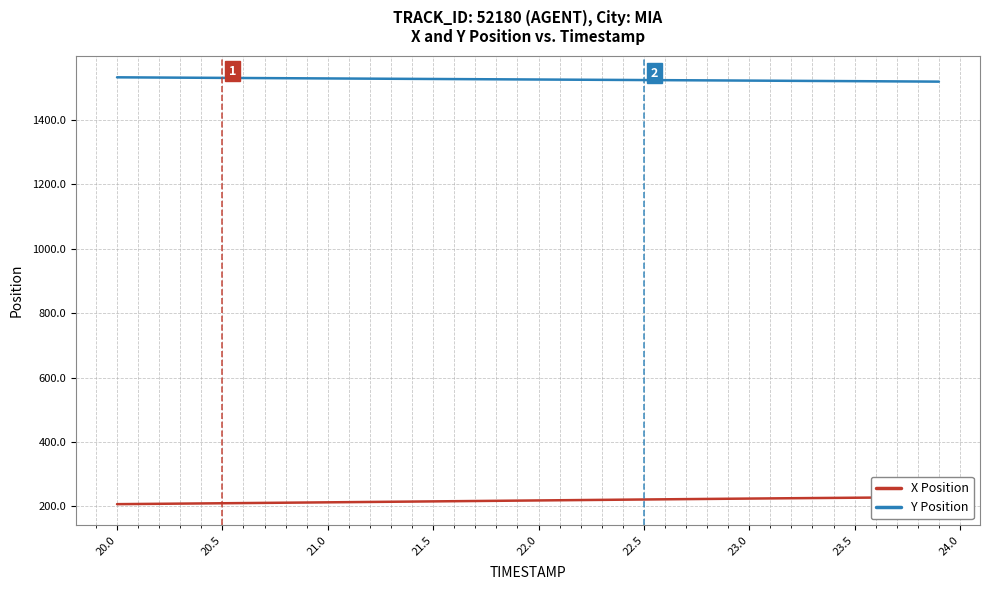

How many lines are shown in the chart?

2